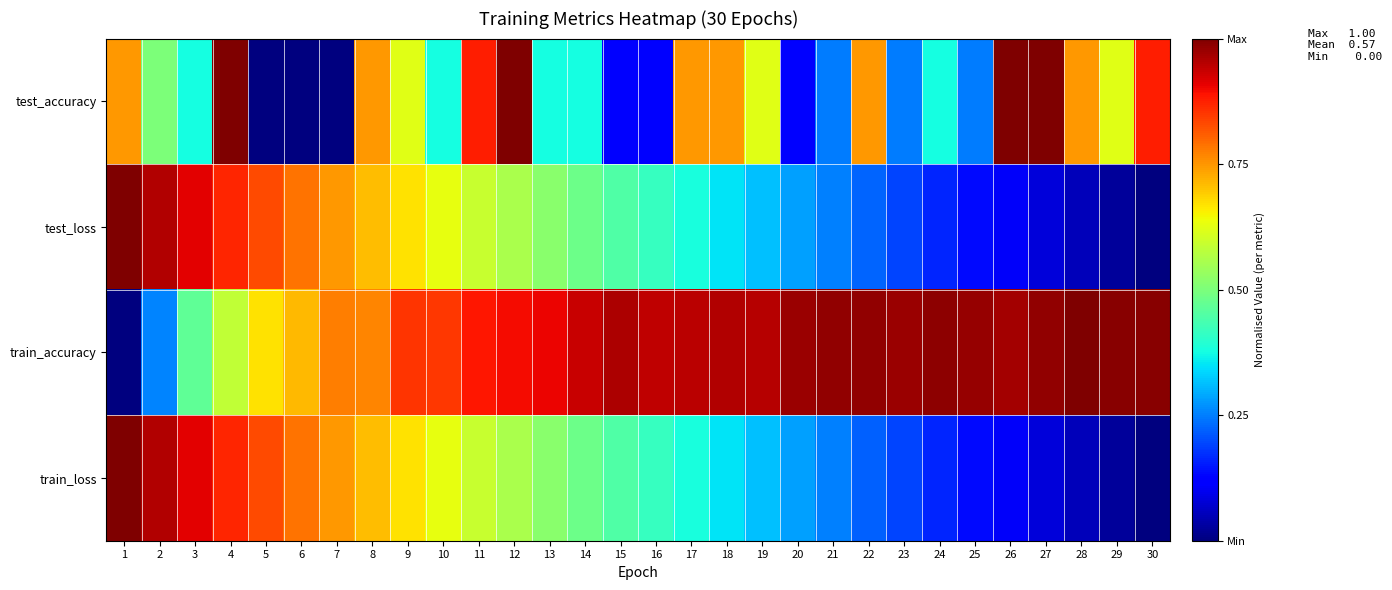

Between 17 and 26, which series saw the biggest shift?

test_loss